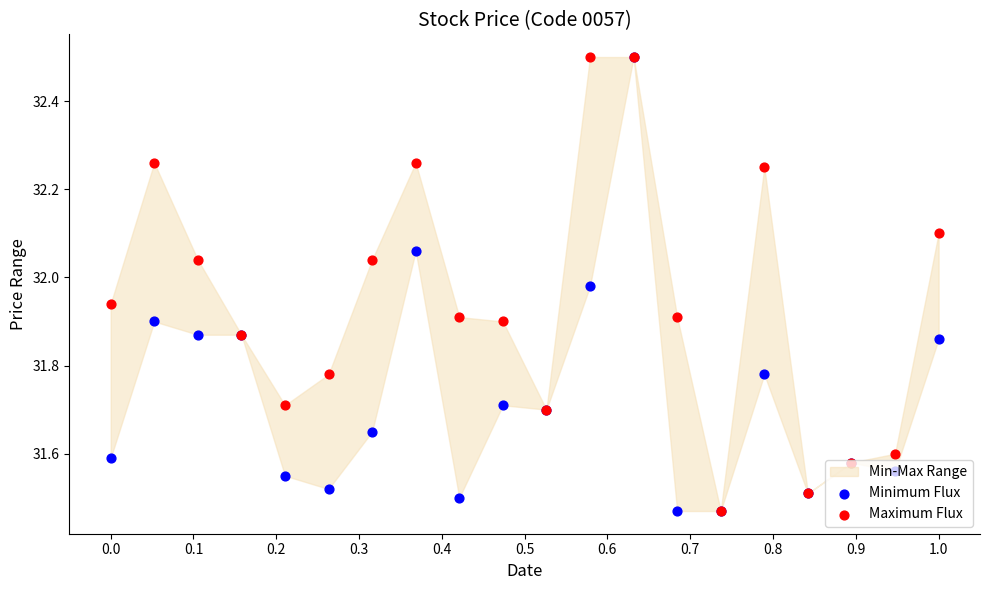

Which series has the largest total across all categories?

Maximum Flux